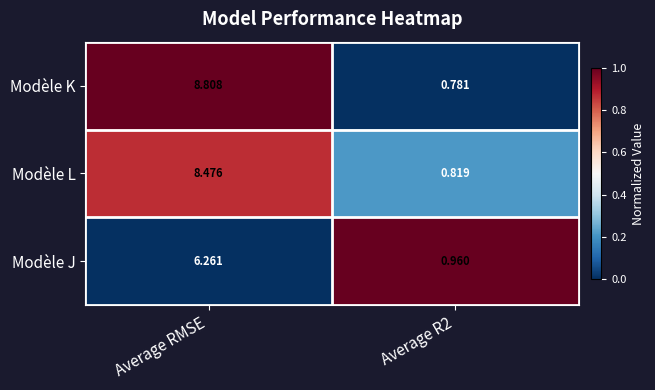

Count the number of categories in the chart.

2